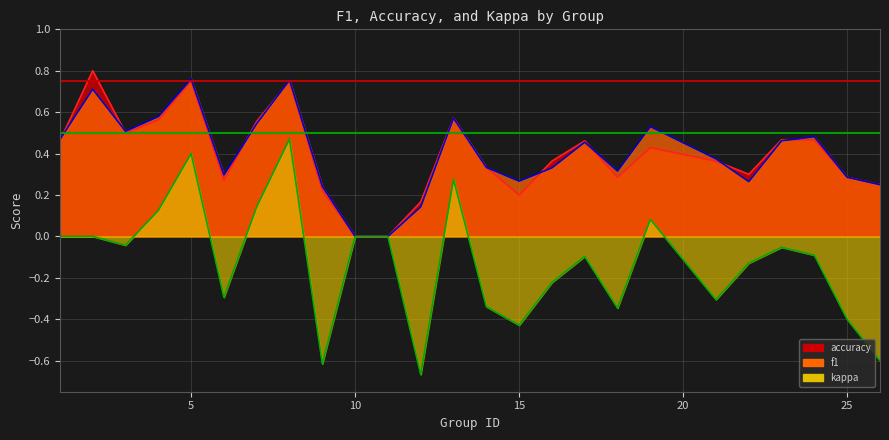

How many lines are shown in the chart?

3